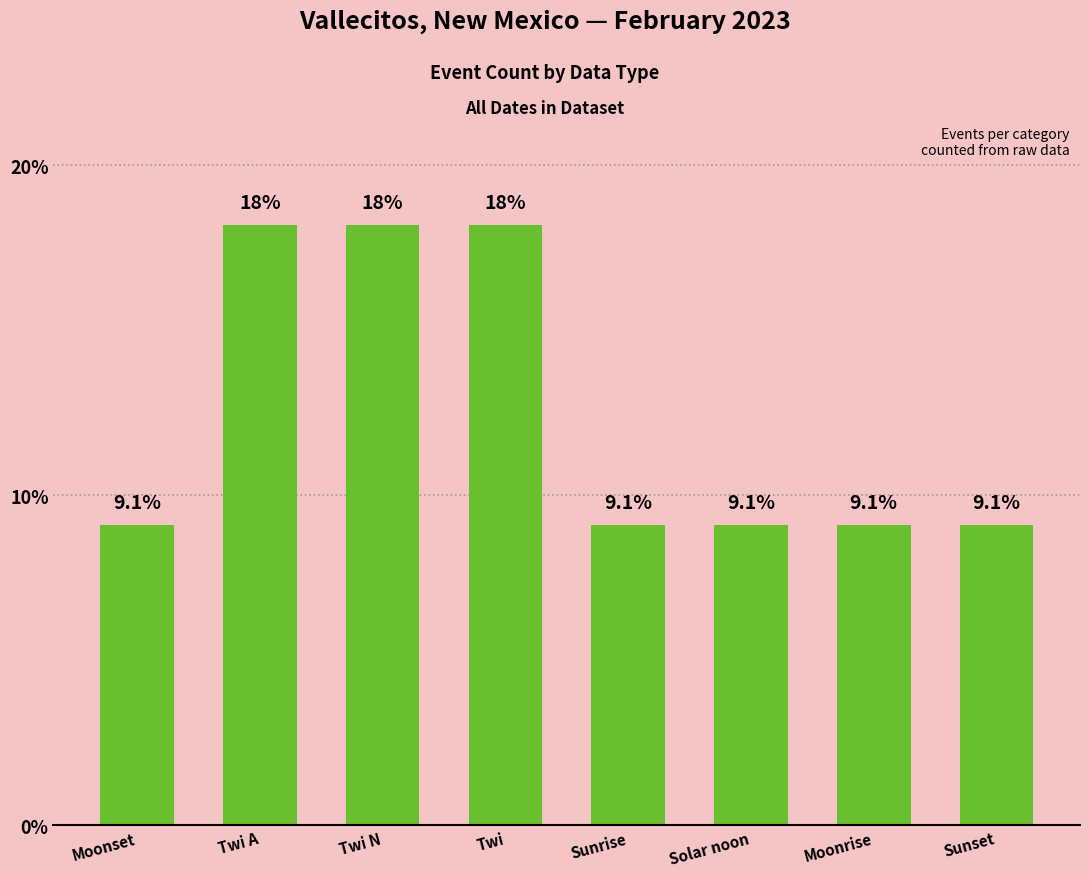

What value does the data have at Solar noon?

9.1